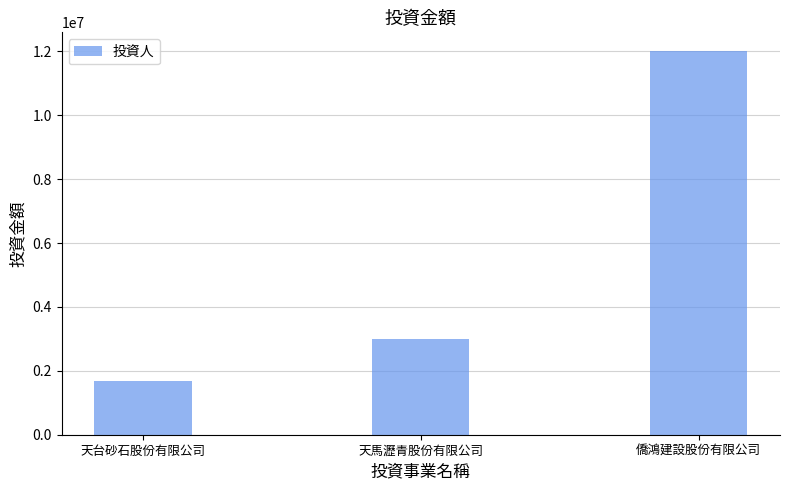

What is the minimum value shown in the chart?

1676000